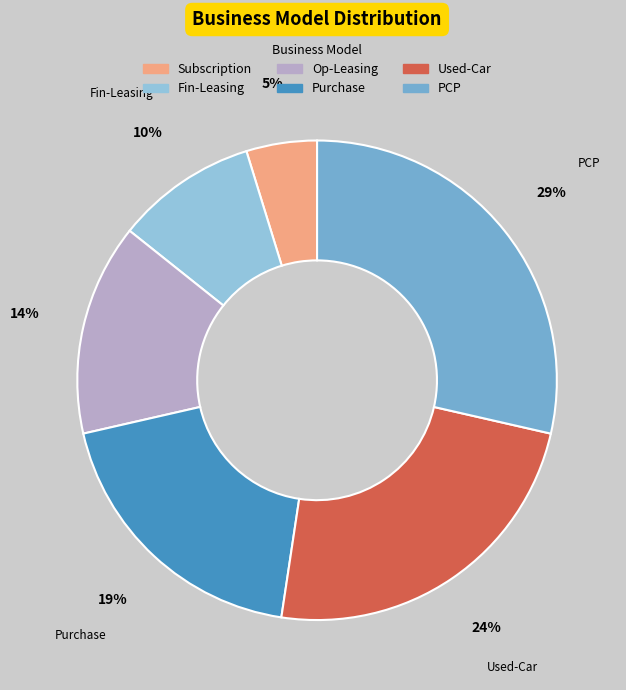

Which has a higher value, Used-Car or Op-Leasing?

Used-Car